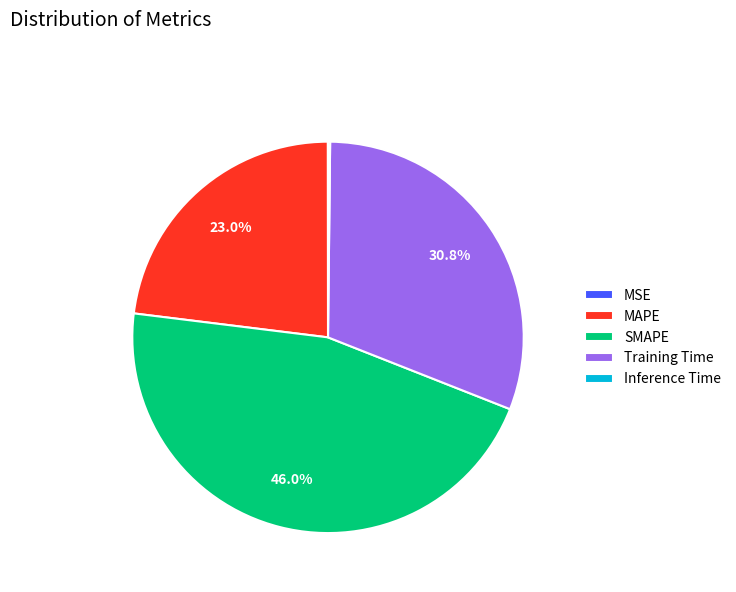

To the nearest percent, what is the difference between the Training Time and MAPE slice percentages?

8%